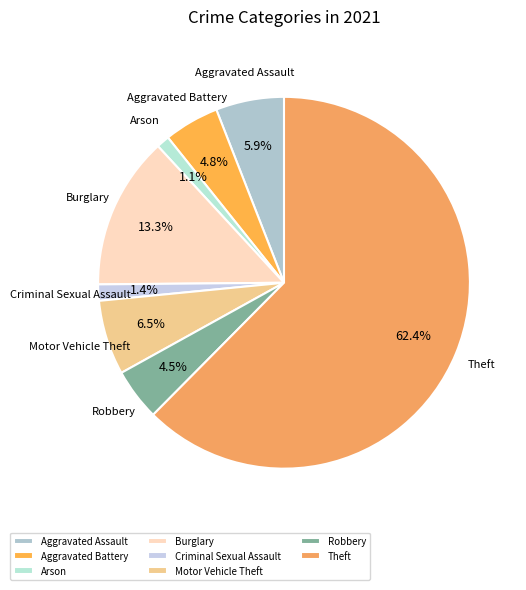

To the nearest percent, what is the difference between the Burglary and Robbery slice percentages?

9%